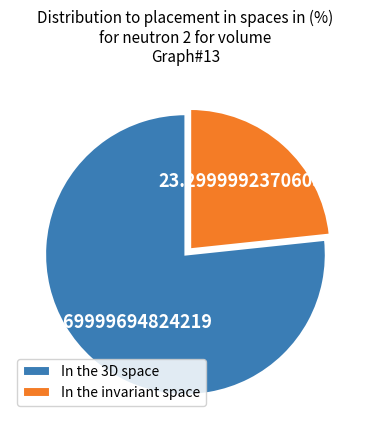

Do In the 3D space and In the invariant space together represent more than half of the pie?

Yes